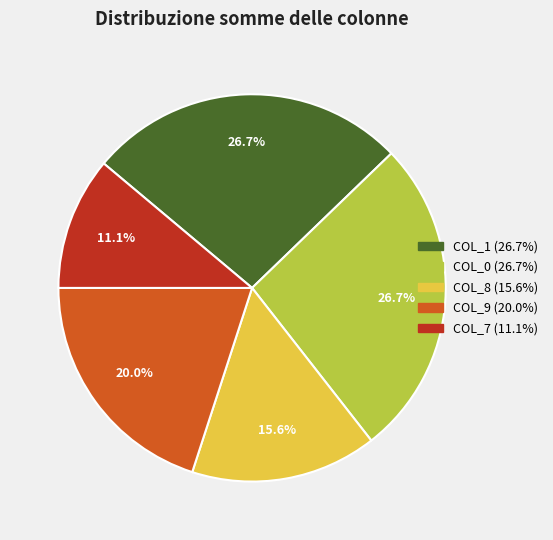

Is there a majority slice in this chart?

No